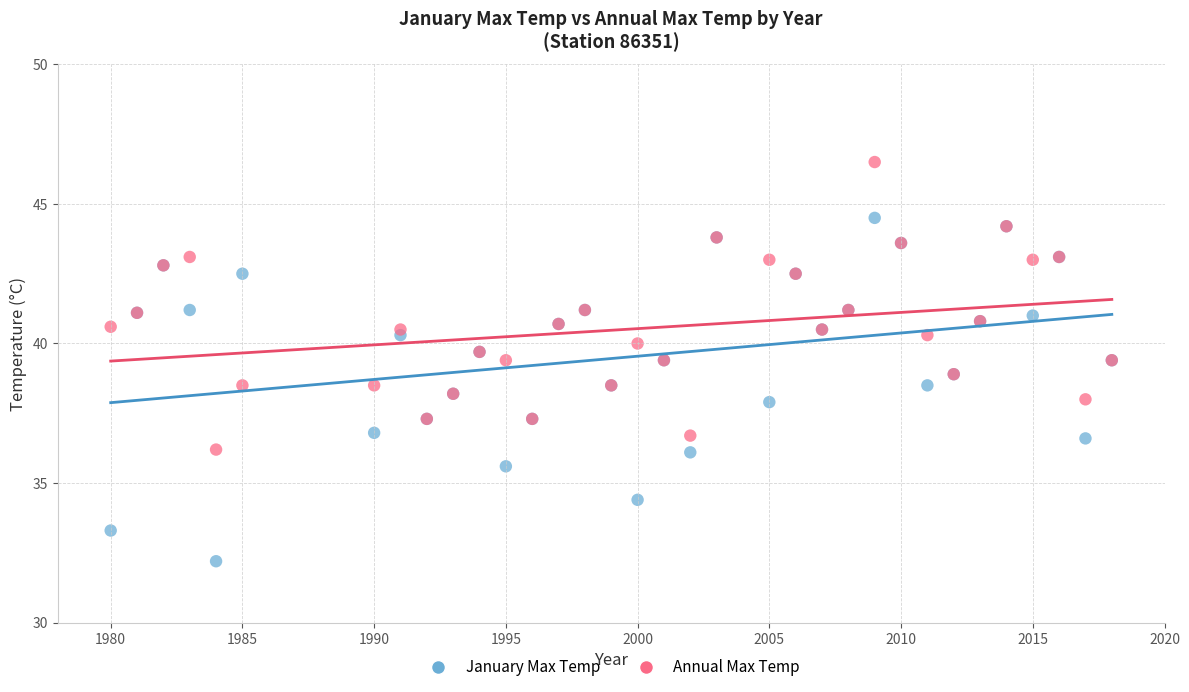

Which series reaches the maximum Y coordinate?

Annual Max Temp